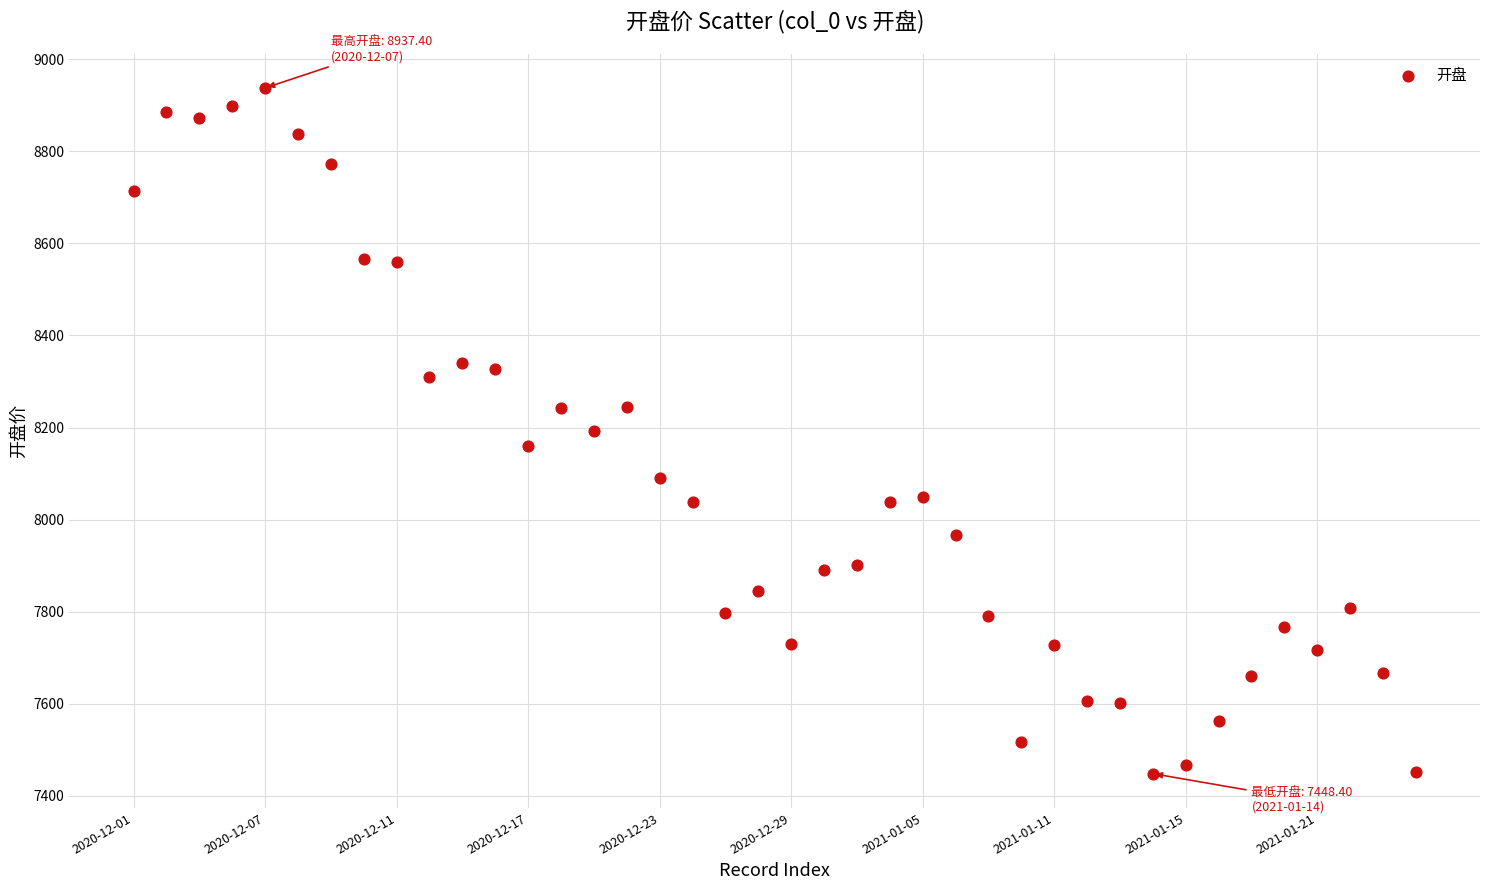

What is the range of Y values (max minus min)?

1489.0